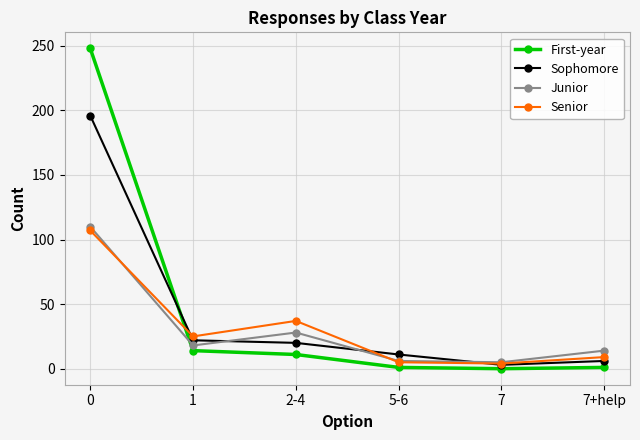

What is the total value across all series at 5-6?

23